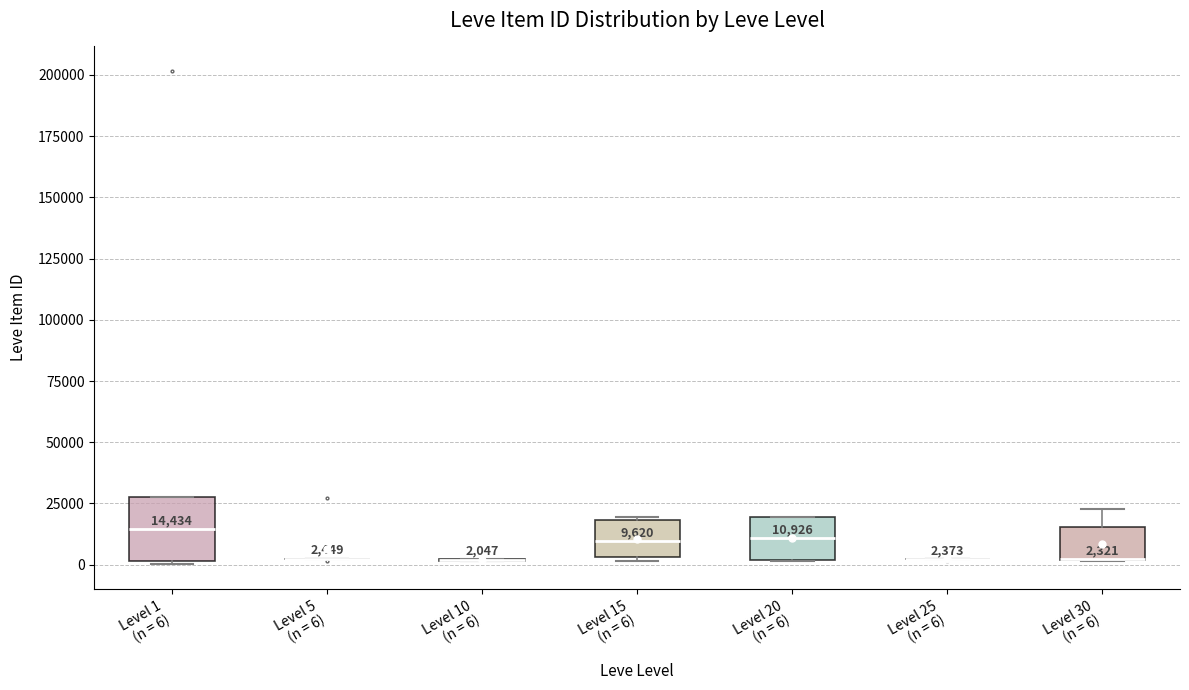

Comparing the boxes themselves (not the whiskers), which one is the tallest?

Level 1 (n = 6)